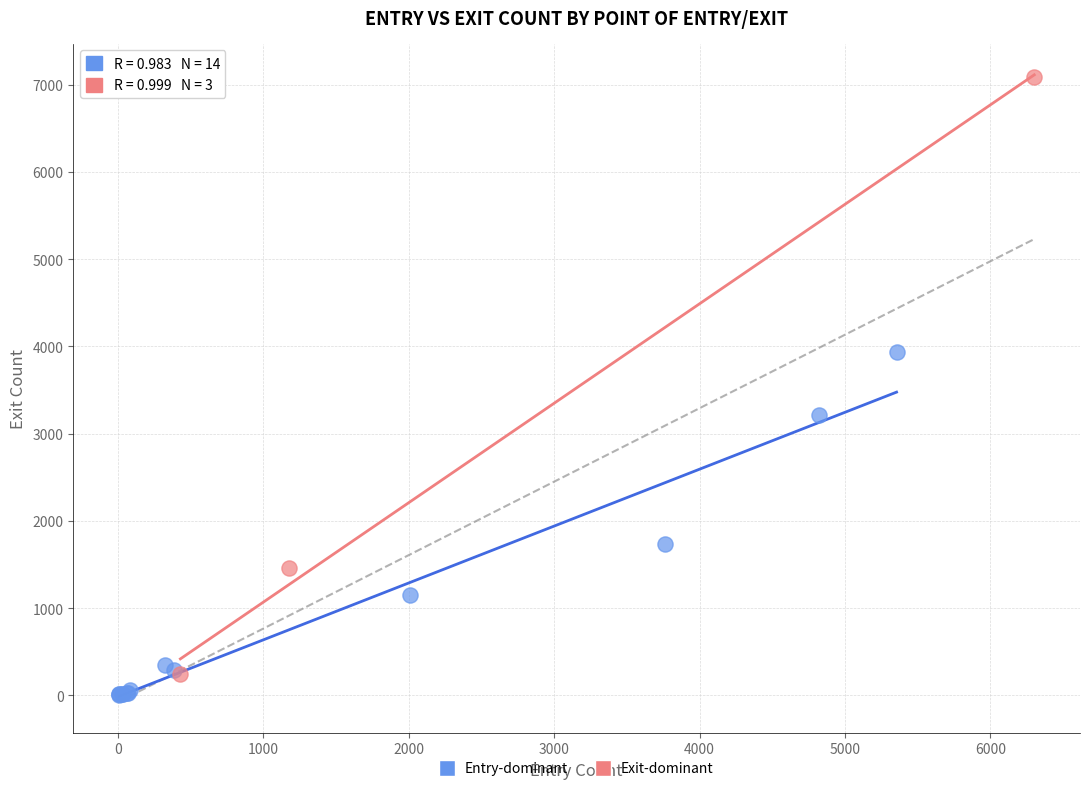

Which series has the widest spread of Y values?

Exit-dominant